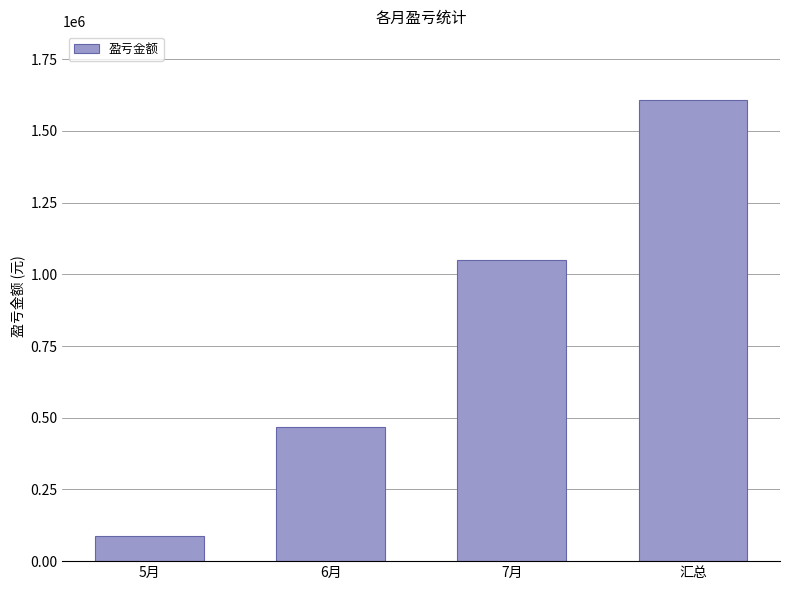

Approximately how many times larger is the value at 7月 compared to 6月?

2.2